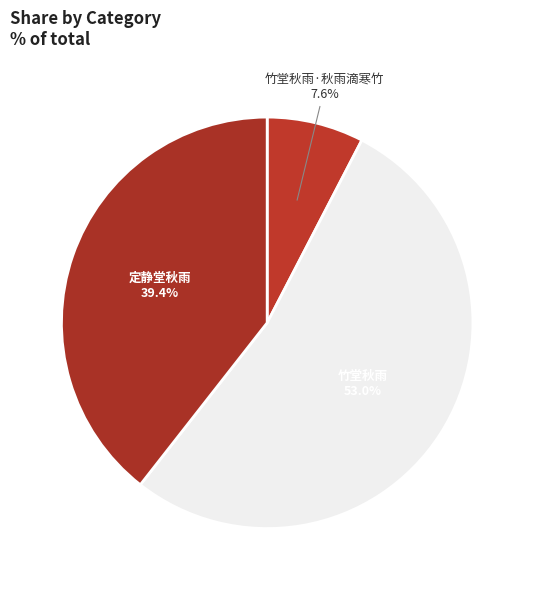

To the nearest percent, what portion does 竹堂秋雨·秋雨滴寒竹 represent?

8%